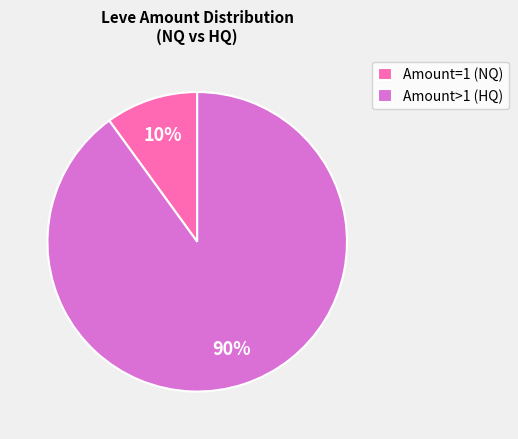

Is the sum of Amount=1 (NQ) and Amount>1 (HQ) greater than half?

Yes